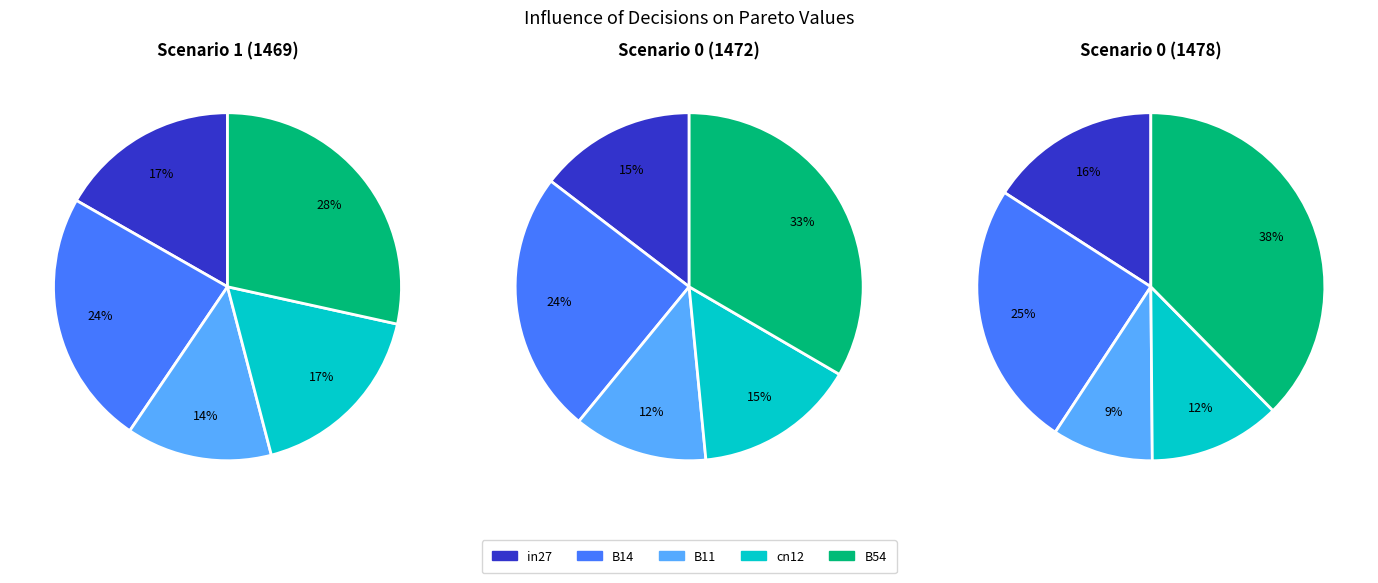

Is it true that B14 is 38% of the pie?

False